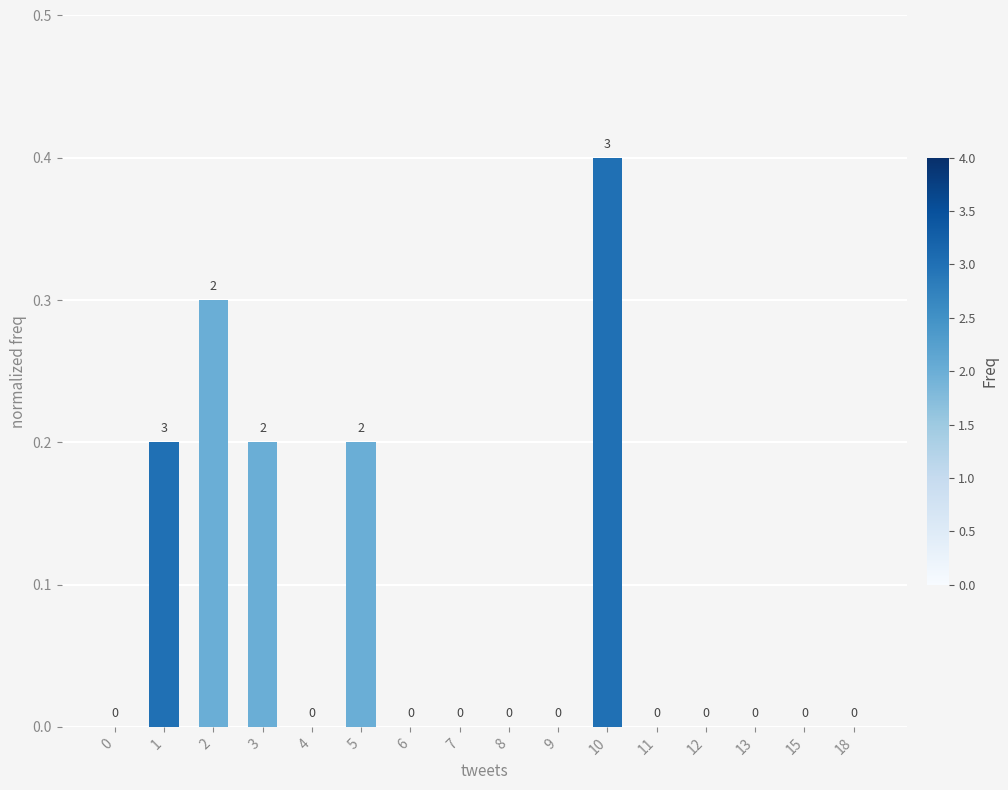

What is the greatest value displayed?

0.4